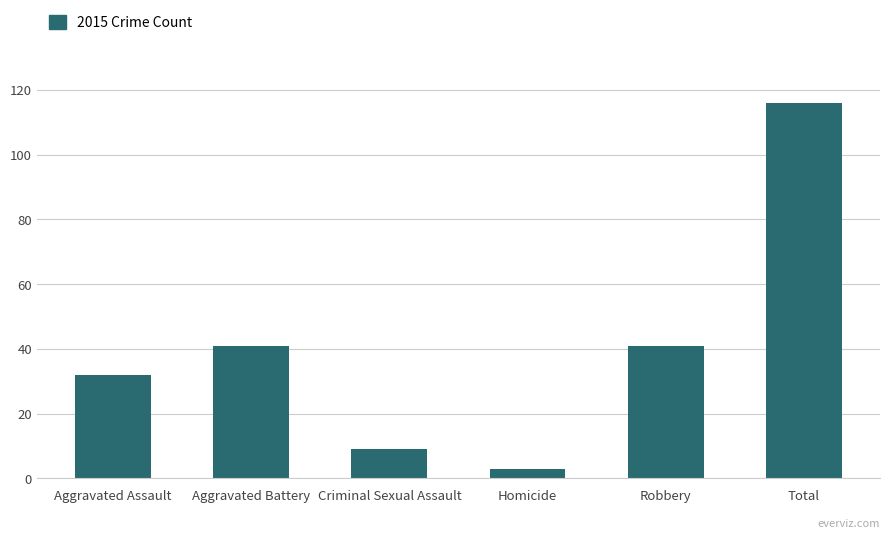

Read the value at Criminal Sexual Assault.

9